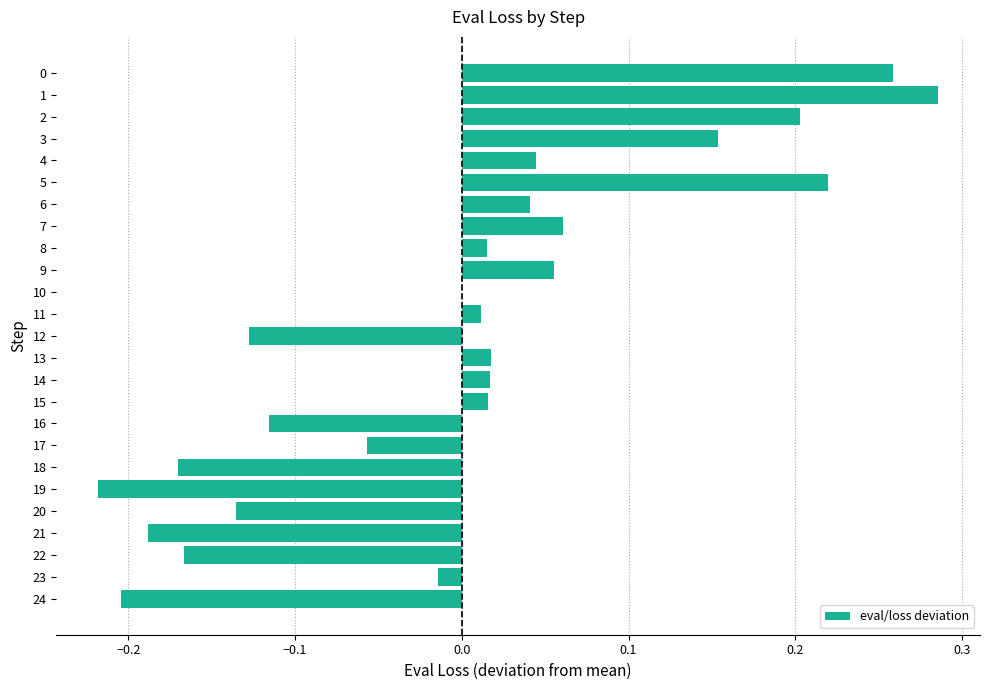

At which category does the chart reach its peak across all series?

1